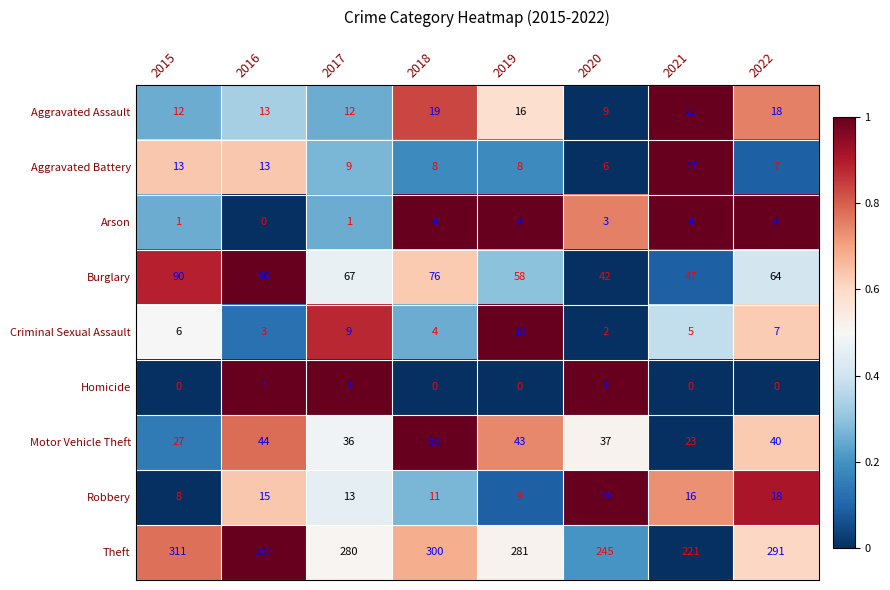

True or false: Theft has a value of 120 at 2021.

False